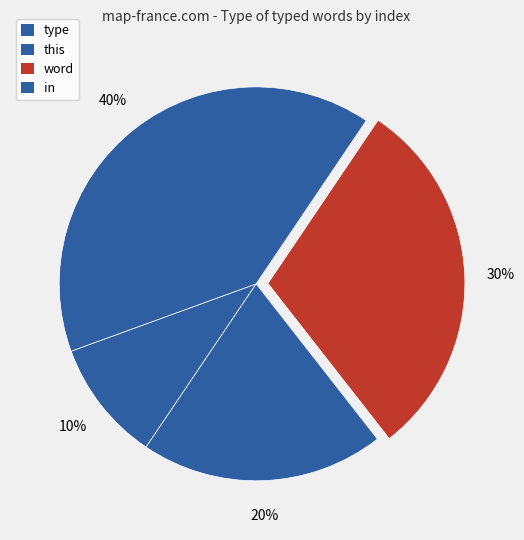

Which slice is the largest?

in